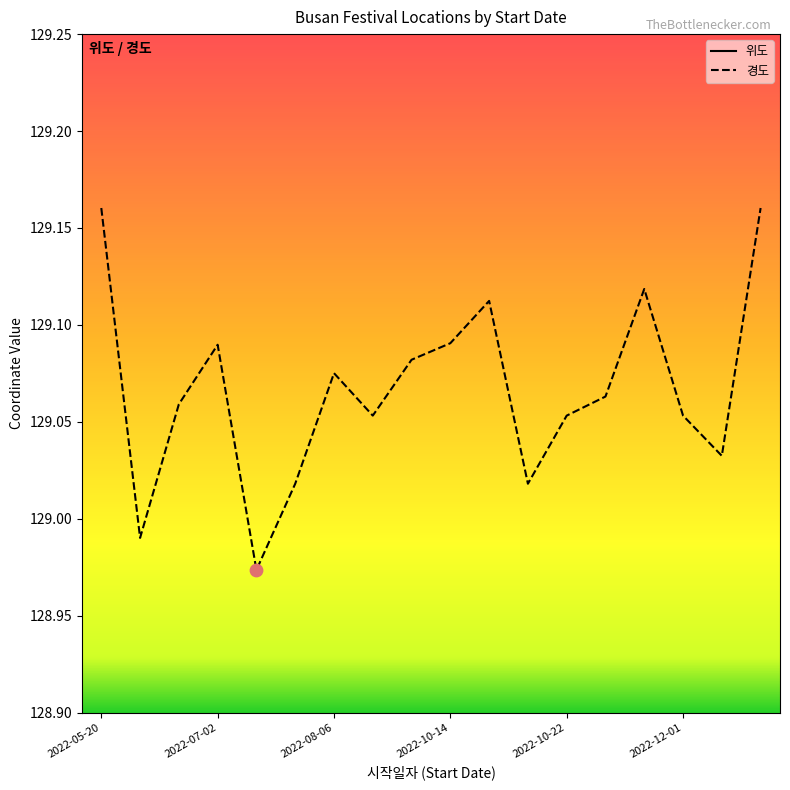

Which series has the widest spread of Y values?

경도